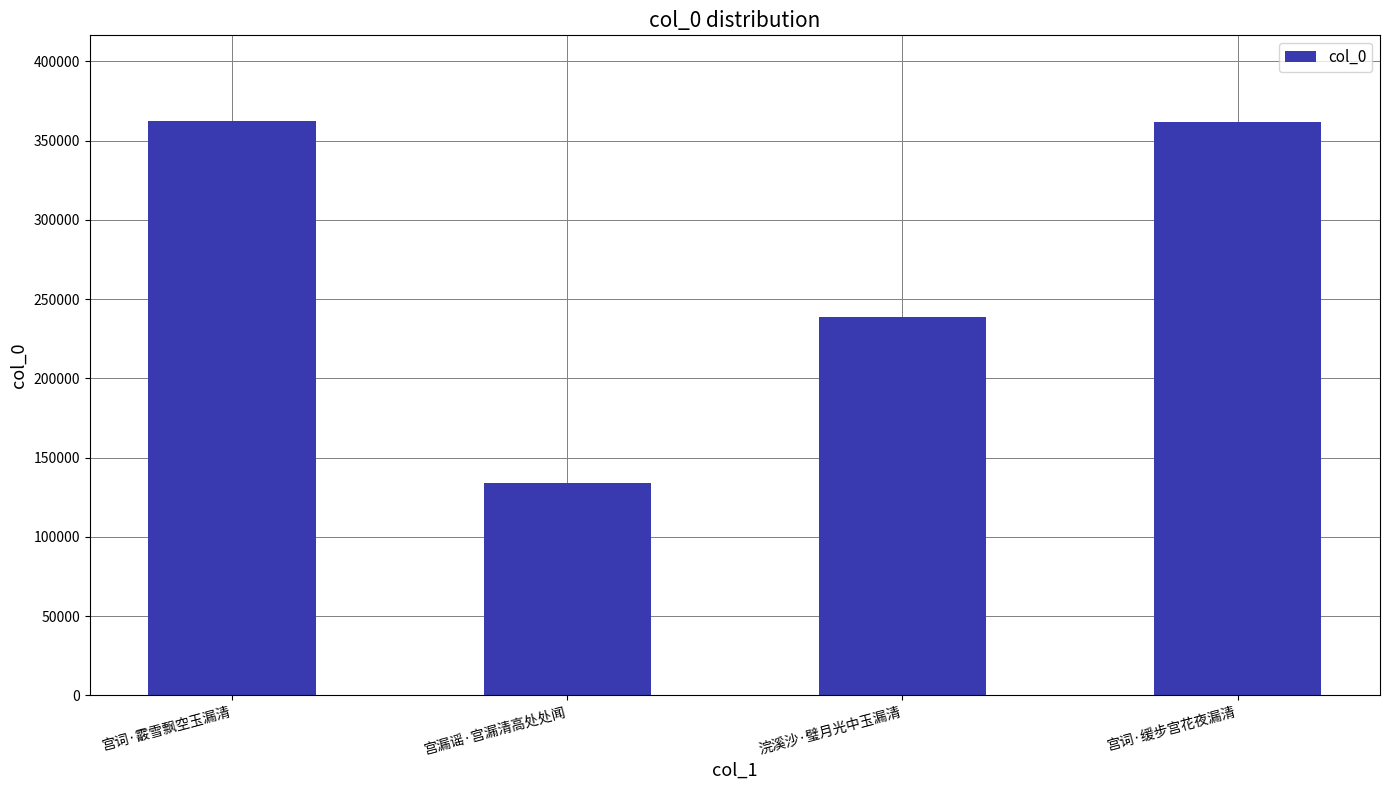

How many series are shown in this chart?

1